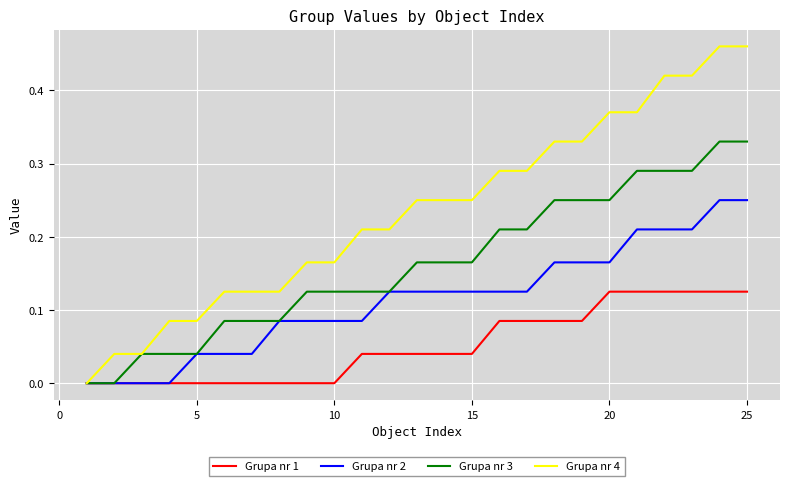

Rank the series by their average value, from highest to lowest.

Grupa nr 4, Grupa nr 3, Grupa nr 2, Grupa nr 1